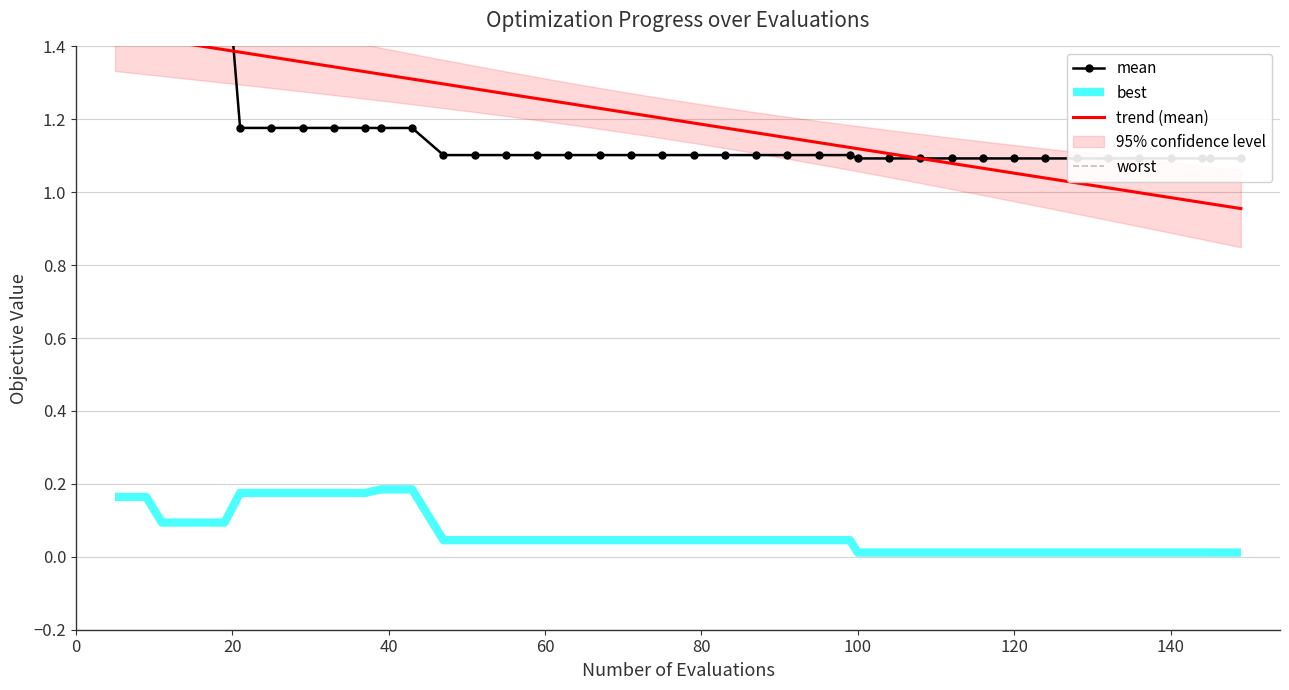

Which series has the widest spread of values?

mean